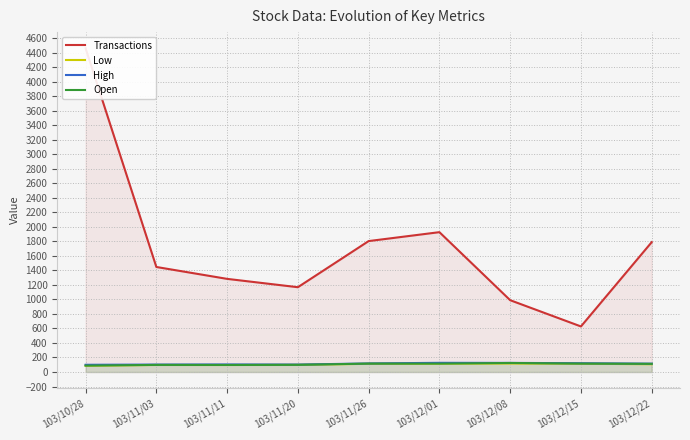

What is the smallest value displayed?

87.0